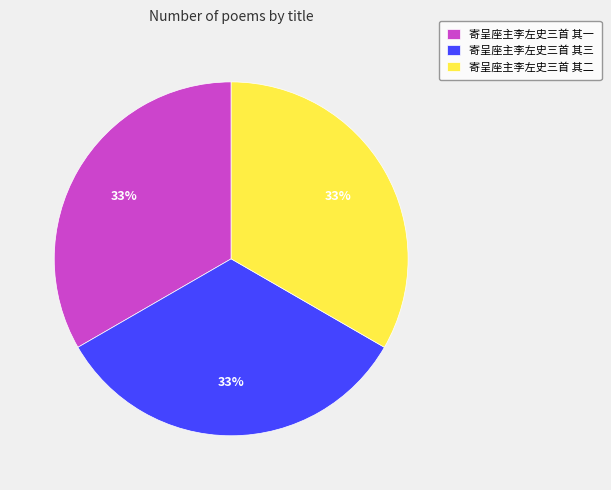

Combined, do 寄呈座主李左史三首 其一 and 寄呈座主李左史三首 其三 account for over 50%?

Yes